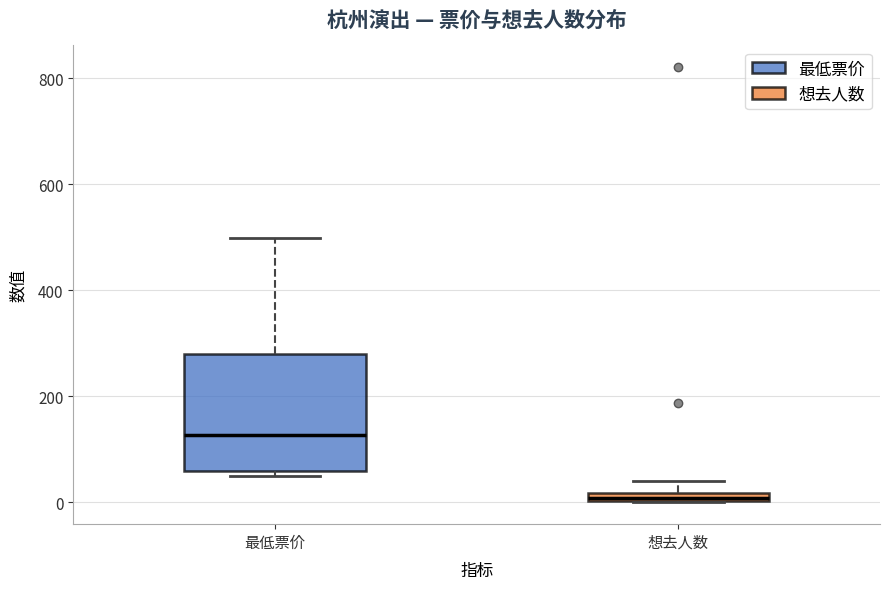

Which box is the tallest, from its lower edge to its upper edge?

最低票价